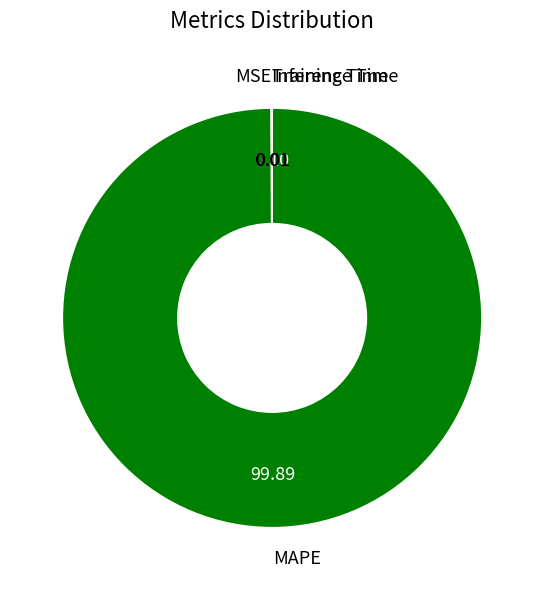

Is there a majority slice in this chart?

Yes